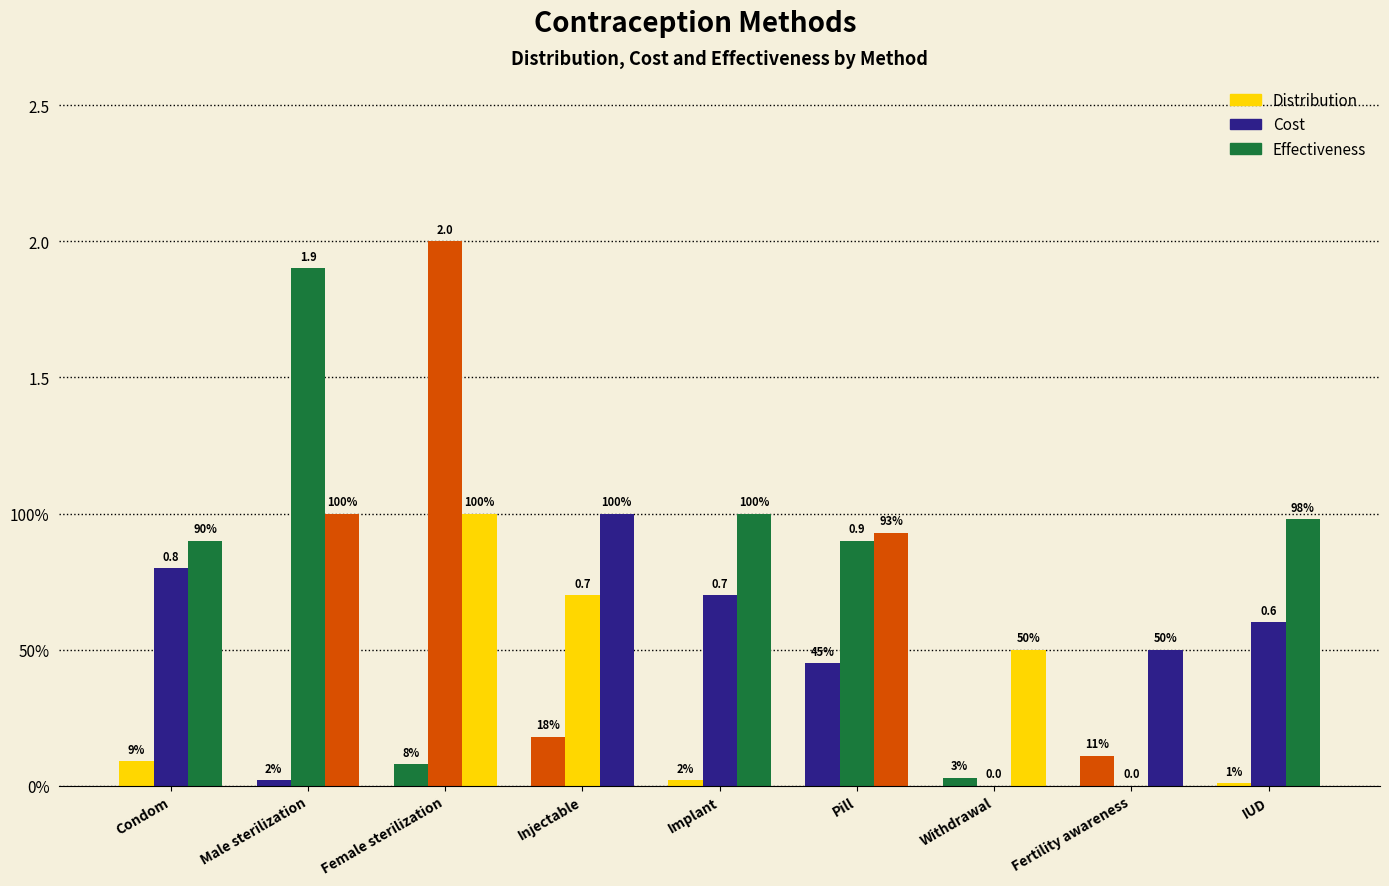

What is the average value of the Effectiveness series?

0.9